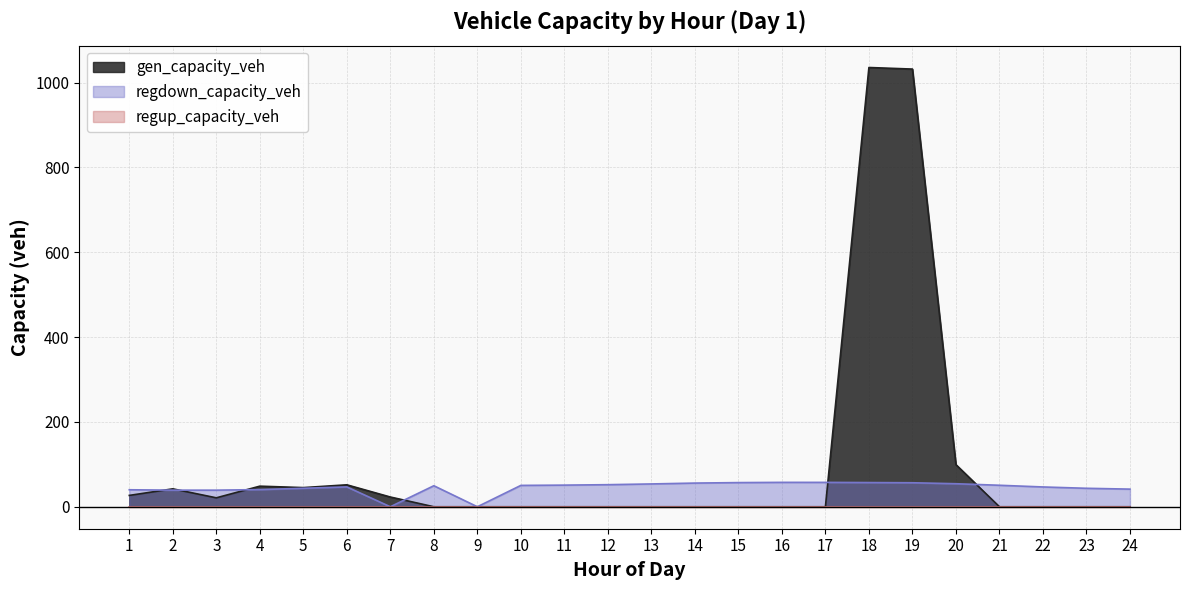

Which label corresponds to the largest value in the chart?

18